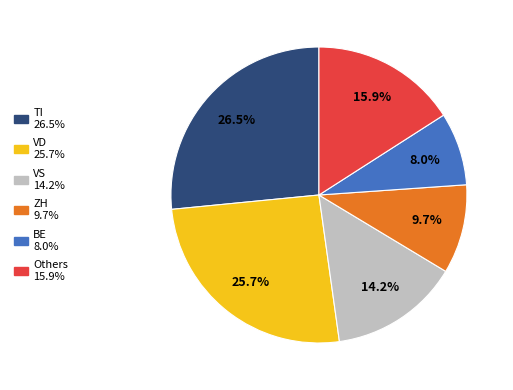

Is there a majority slice in this chart?

No